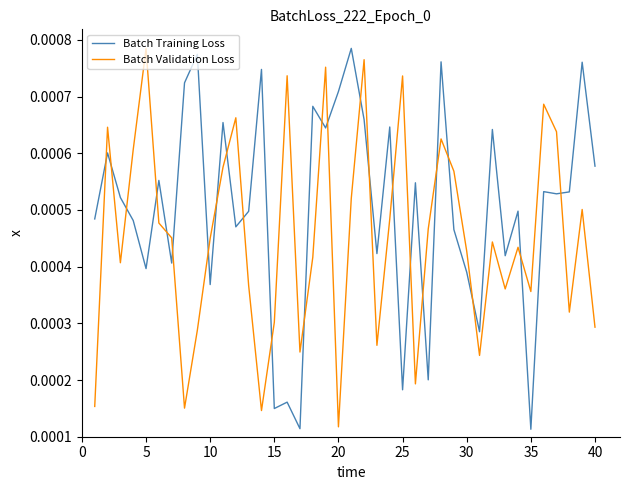

Which series has the largest total across all categories?

Batch Training Loss